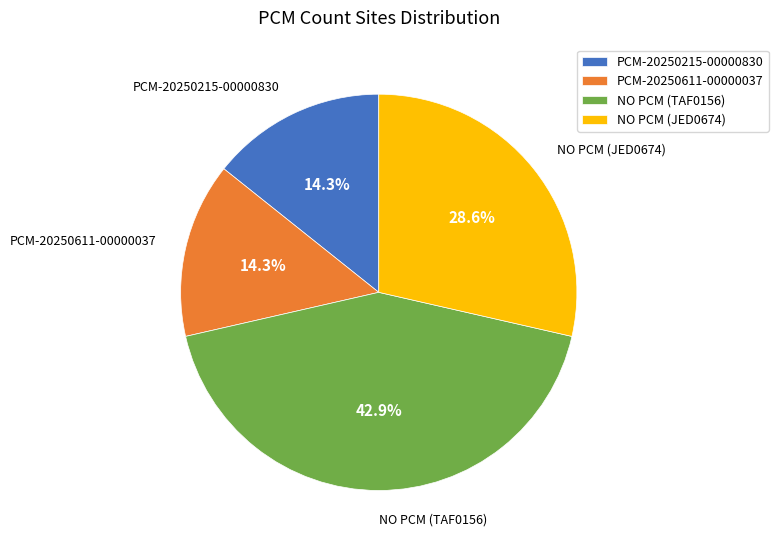

The PCM-20250215-00000830 slice represents 21% of the pie. True or false?

False